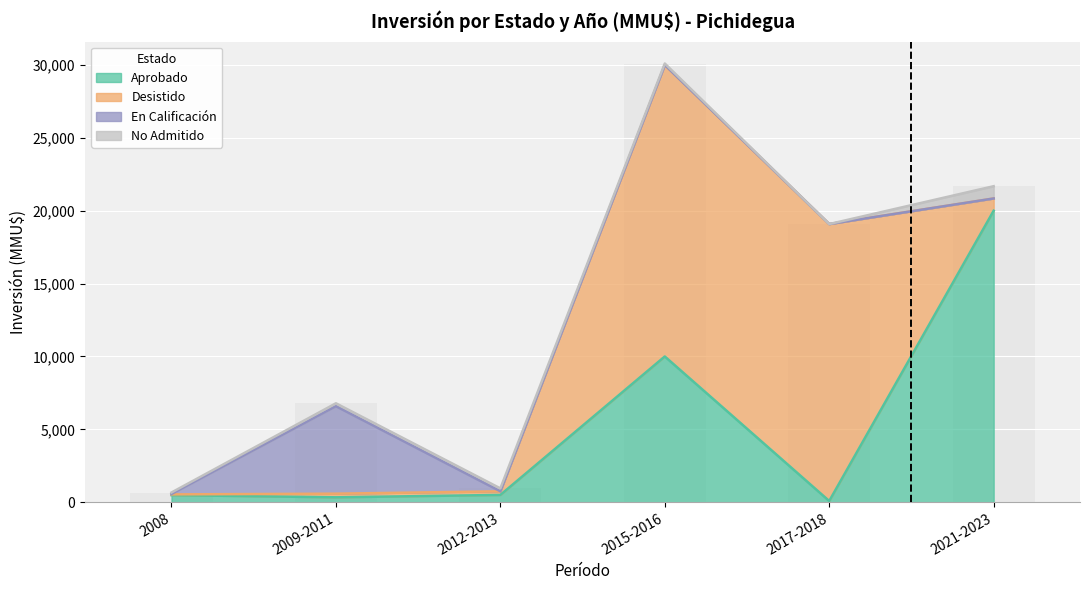

The Aprobado series shows 20000 at 2021-2023. True or false?

True